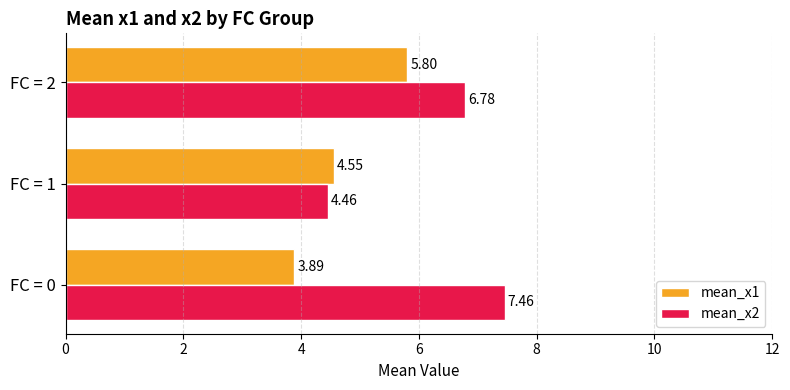

Which series has the largest range (max minus min)?

mean_x2